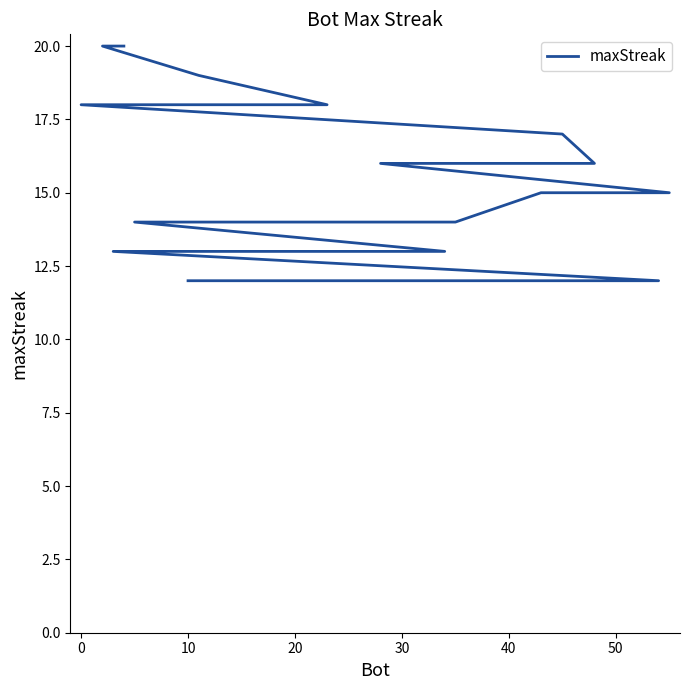

True or false: there are more than 2 points higher than both neighbors.

False